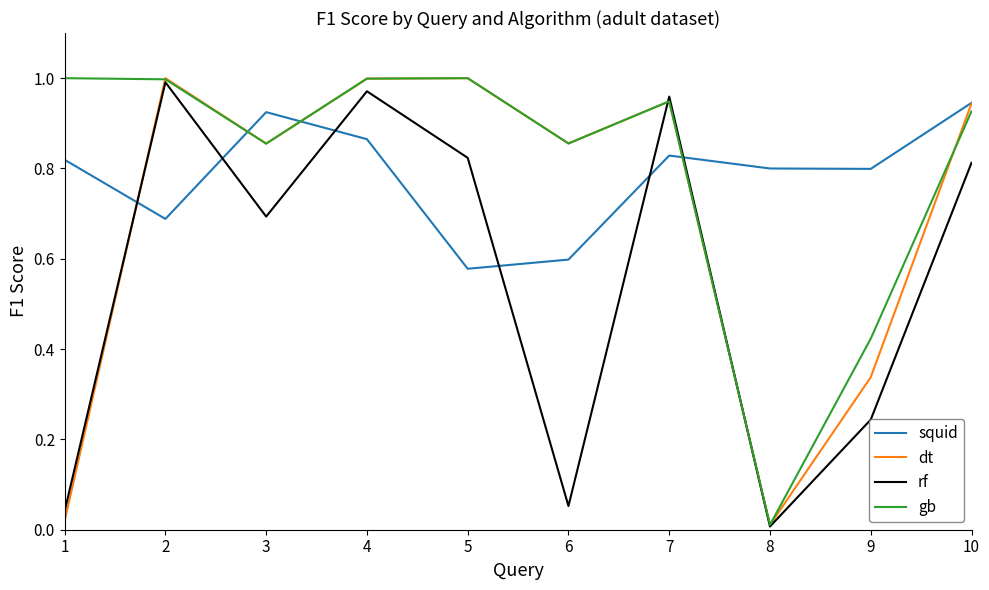

Which series changed the most between 1 and 3?

dt